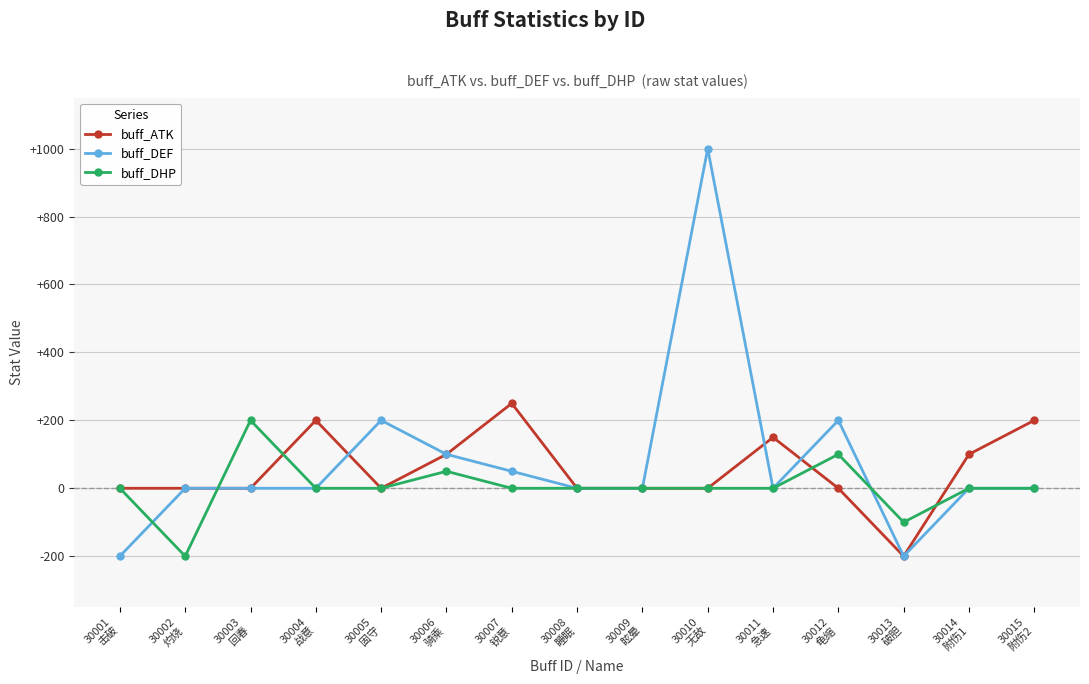

Reading left to right, extract all data points from this chart.

buff_ATK: 0	0	0	200	0	100	250	0	0	0	150	0	-200	100	200
buff_DEF: -200	0	0	0	200	100	50	0	0	1000	0	200	-200	0	0
buff_DHP: 0	-200	200	0	0	50	0	0	0	0	0	100	-100	0	0